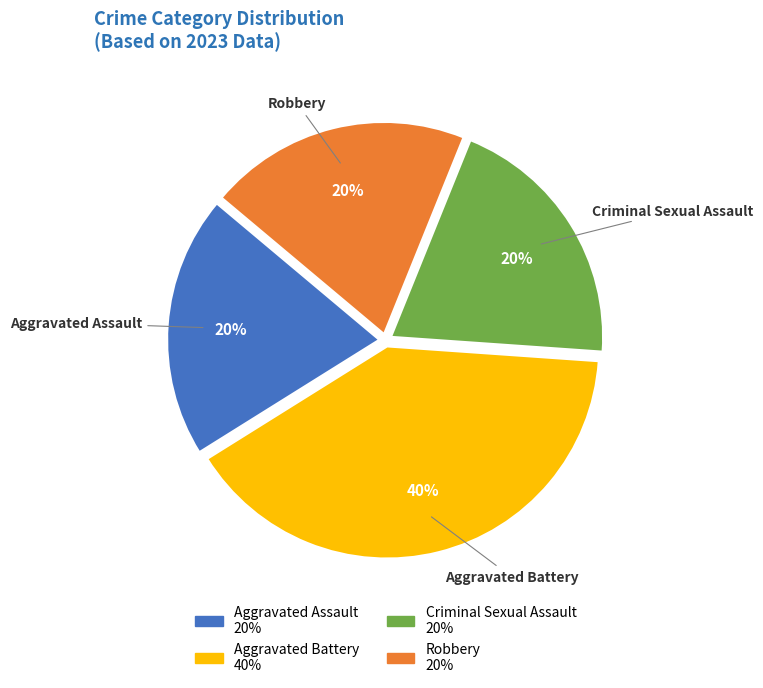

To the nearest percent, what is the average slice percentage?

25%